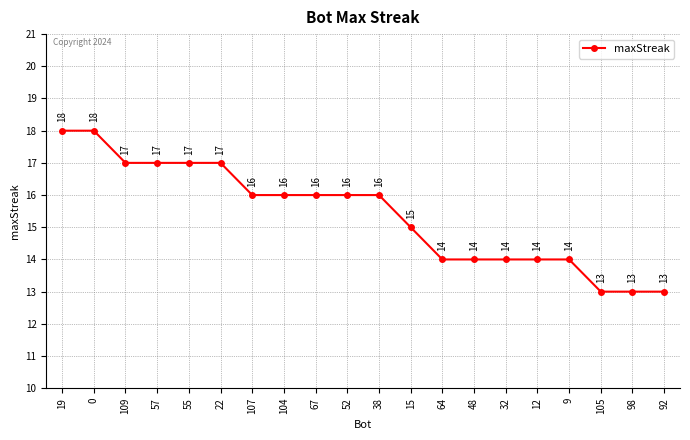

Does the chart display data point markers on the line(s)?

Yes